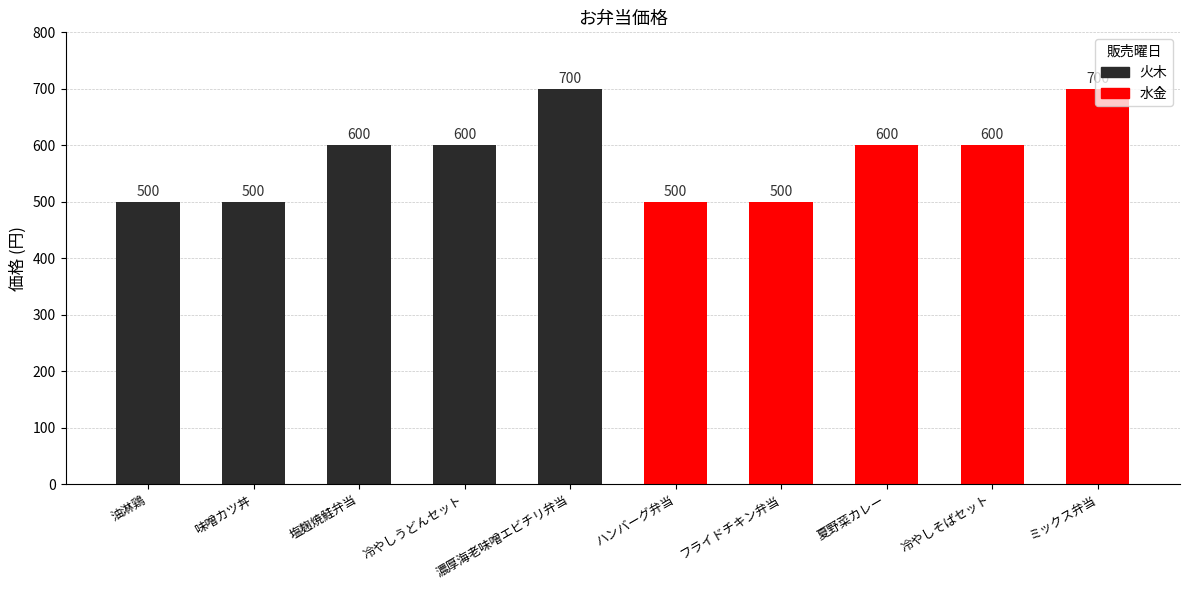

Count the values in the range 500 to 600.

8